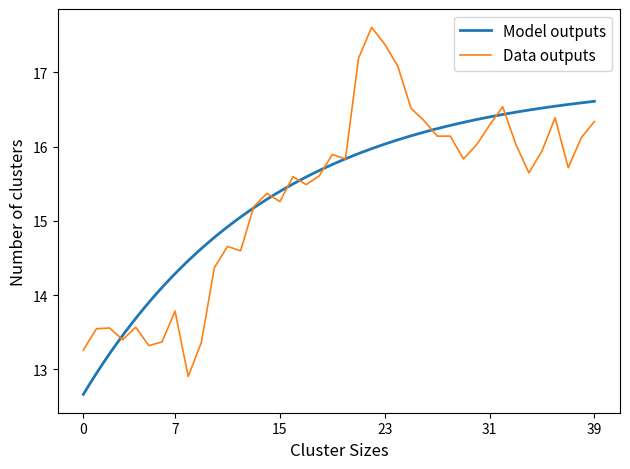

Reading left to right, extract all data points from this chart.

13.3	13.5	13.6	13.4	13.6	13.3	13.4	13.8	12.9	13.4	14.4	14.7	14.6	15.2	15.4	15.3	15.6	15.5	15.6	15.9	15.8	17.2	17.6	17.4	17.1	16.5	16.3	16.1	16.1	15.8	16.0	16.3	16.5	16.0	15.6	15.9	16.4	15.7	16.1	16.3